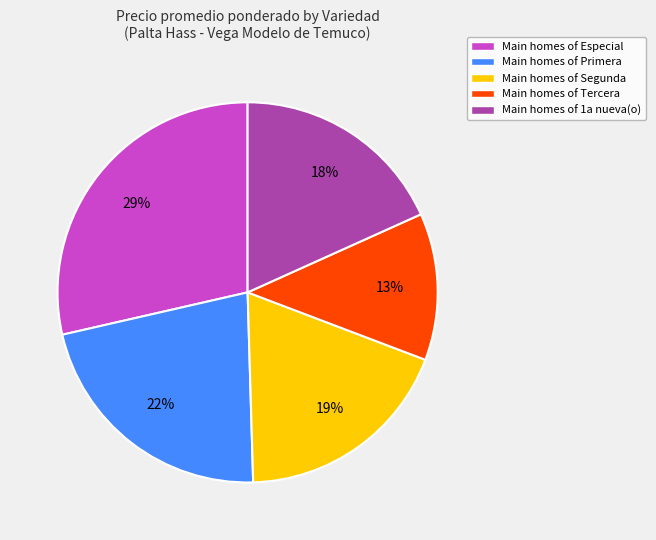

Rank the categories by value from lowest to highest.

Main homes of Tercera, Main homes of 1a nueva(o), Main homes of Segunda, Main homes of Primera, Main homes of Especial